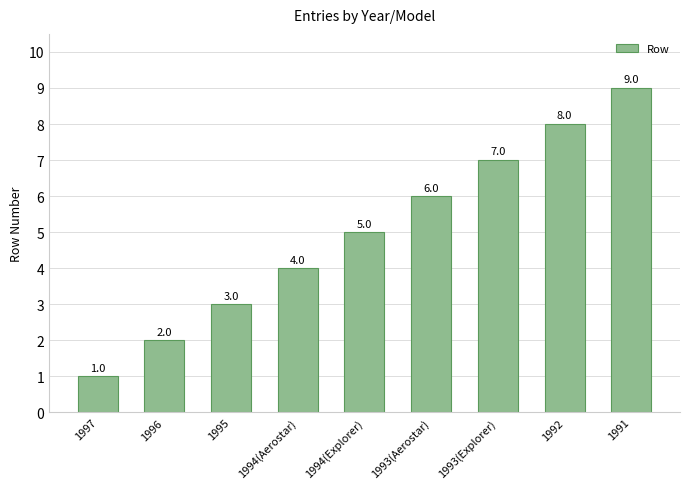

Which category has the highest value across all series?

1991